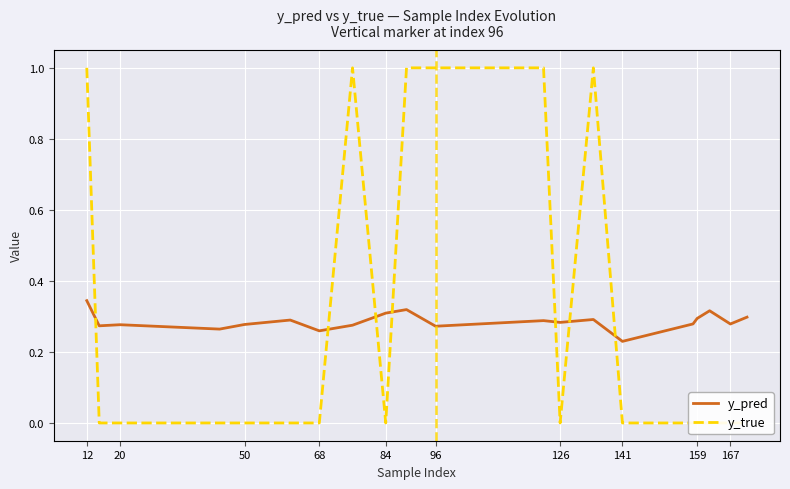

Does the chart display data point markers on the line(s)?

No